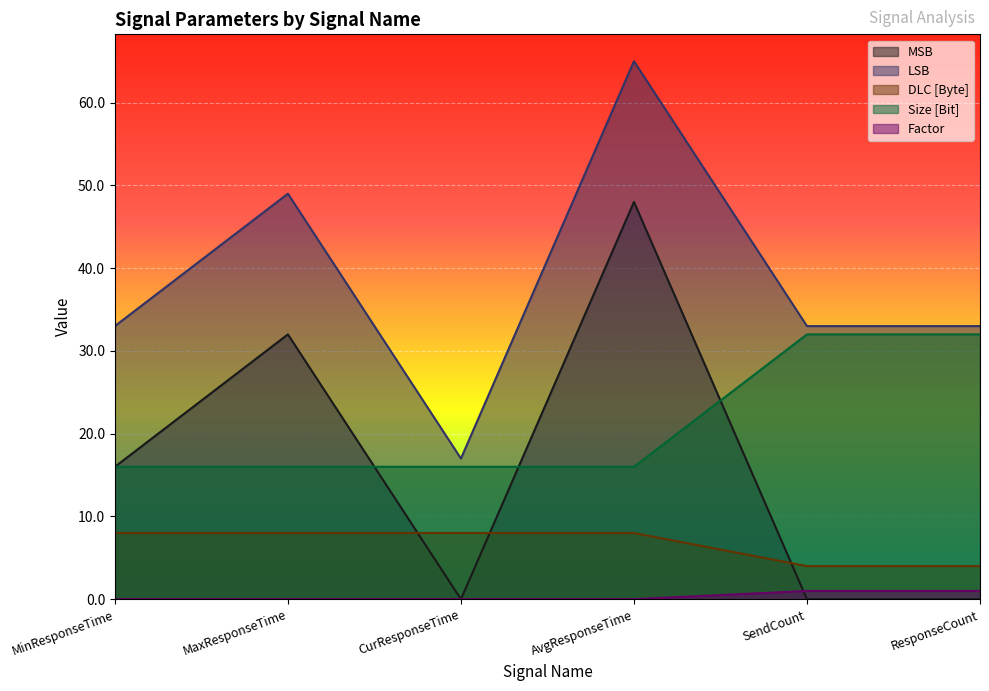

Is it true that Size [Bit] equals 24.4 at CurResponseTime?

False